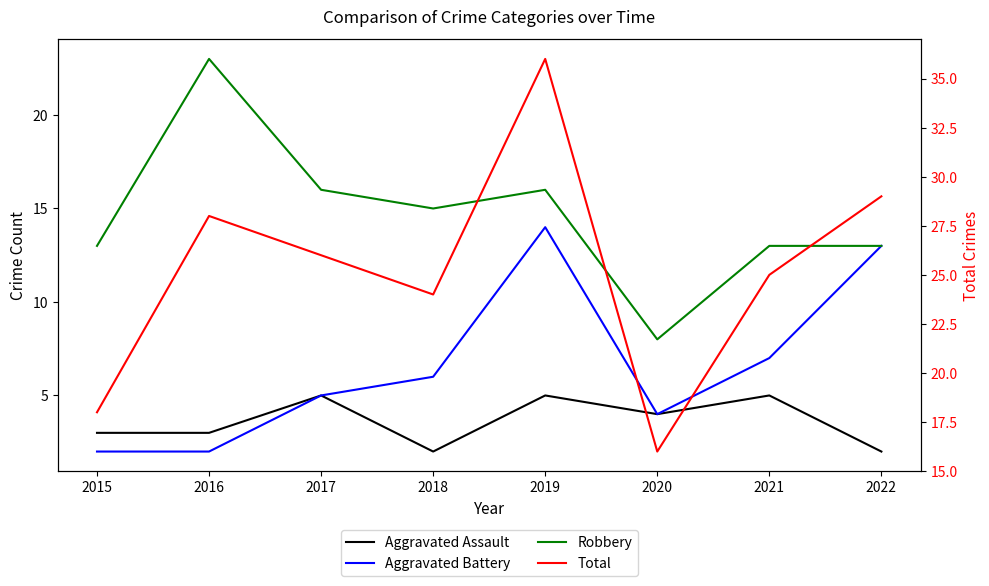

Which series changed the most between 2018 and 2021?

Aggravated Assault